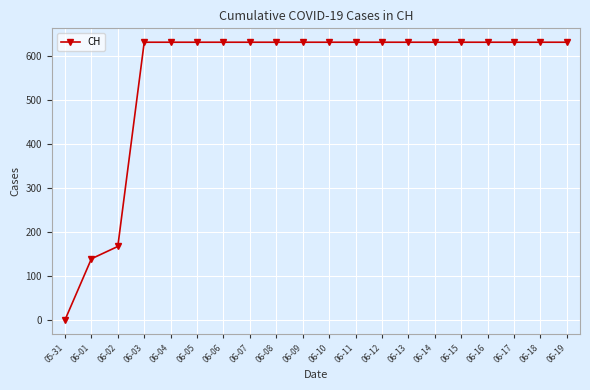

Count the number of categories in the chart.

20